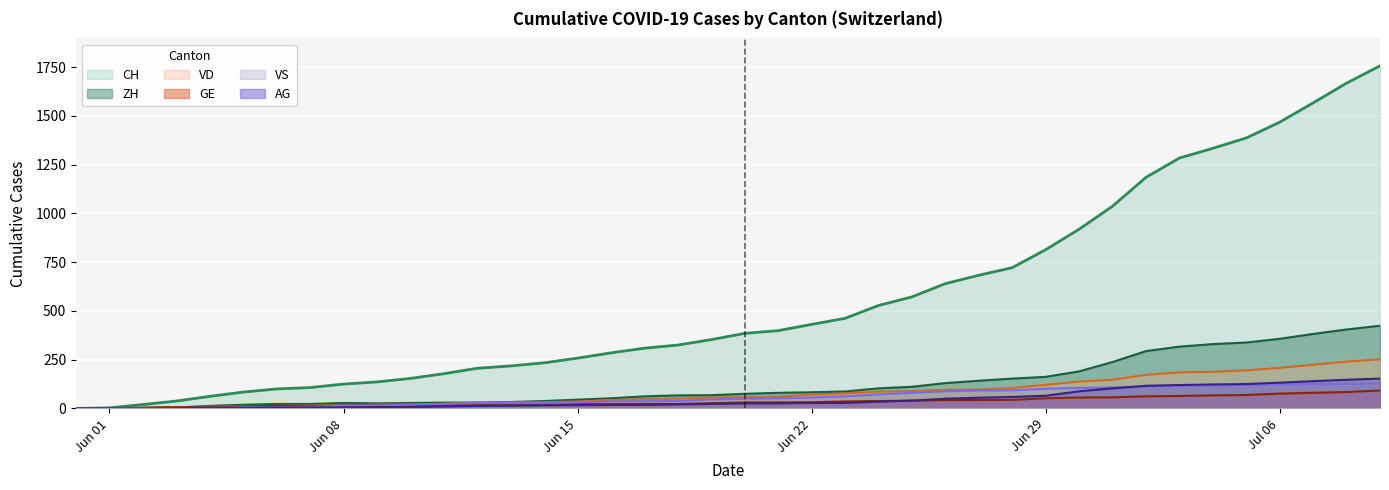

What are all the series names shown in the legend?

CH, ZH, VD, GE, VS, AG